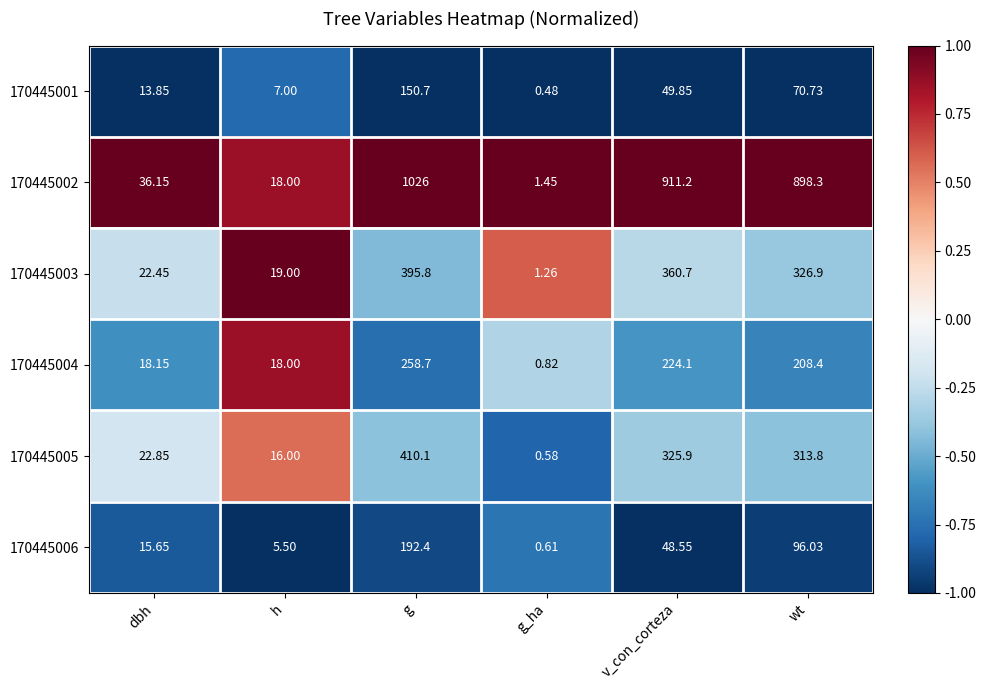

Which series has the largest total across all categories?

170445002